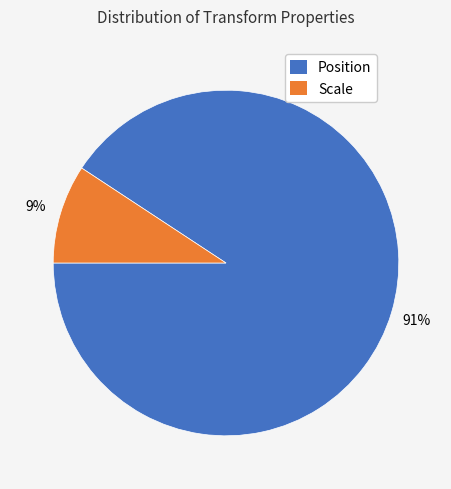

How many slices are in this pie chart?

2